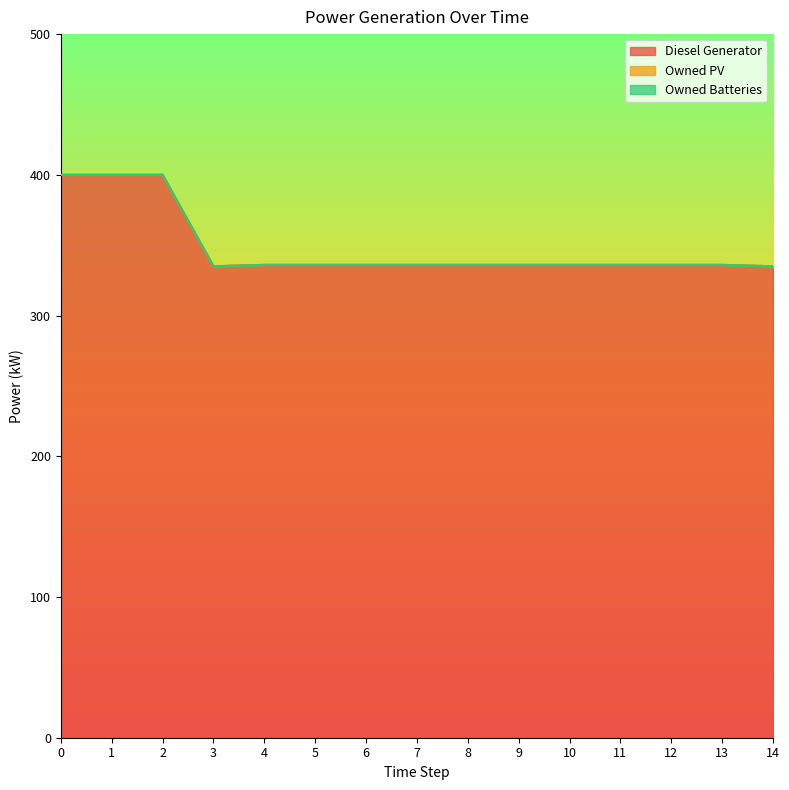

Is it true that Owned PV equals 0.0 at 13?

True